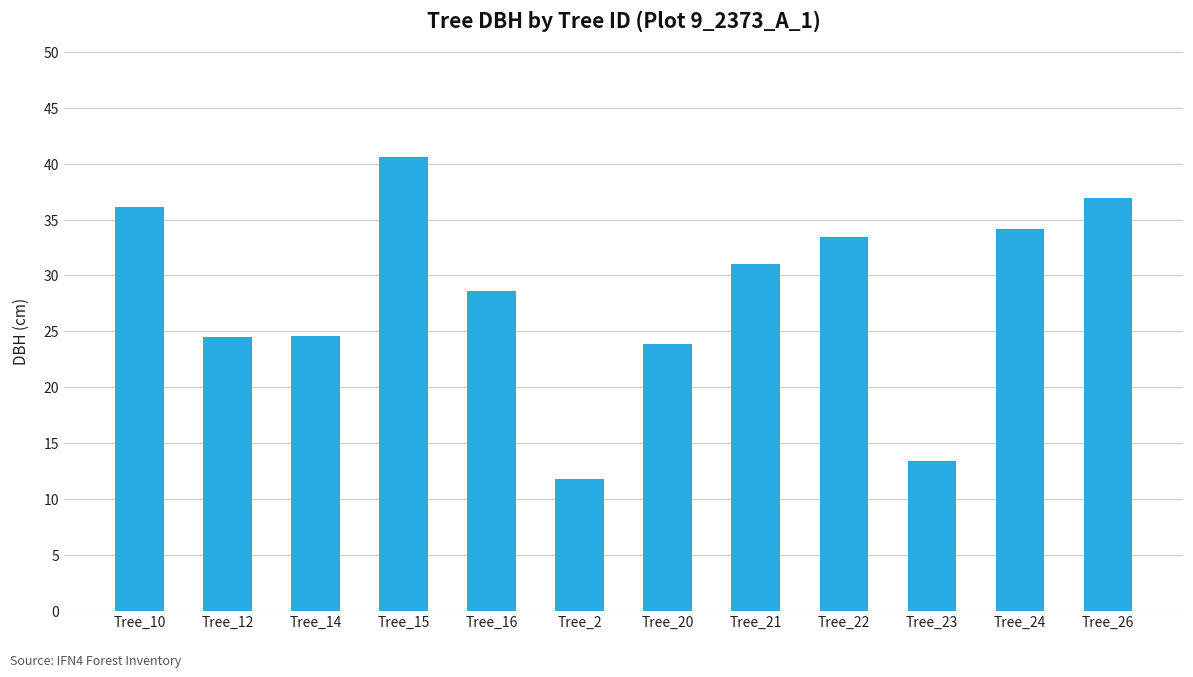

The chart shows a value of 43.4 at Tree_12. True or false?

False